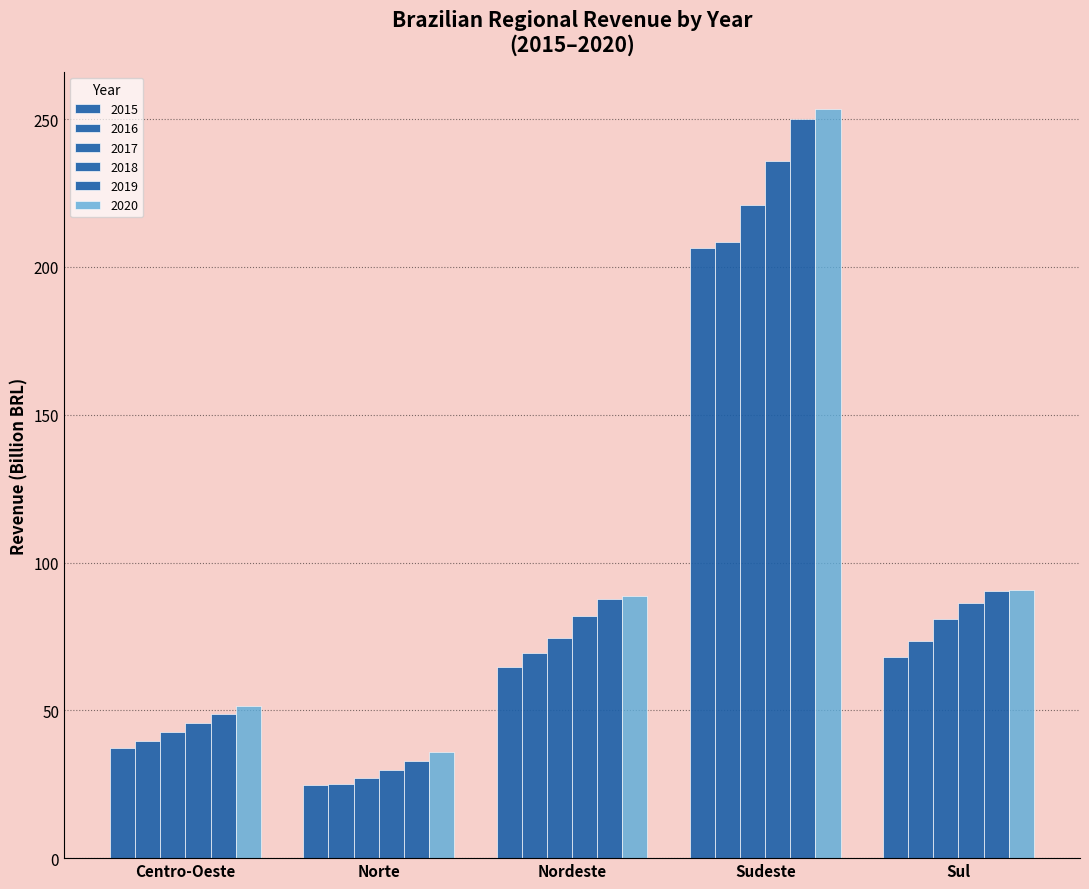

What is the total value across all series at Norte?

175.5